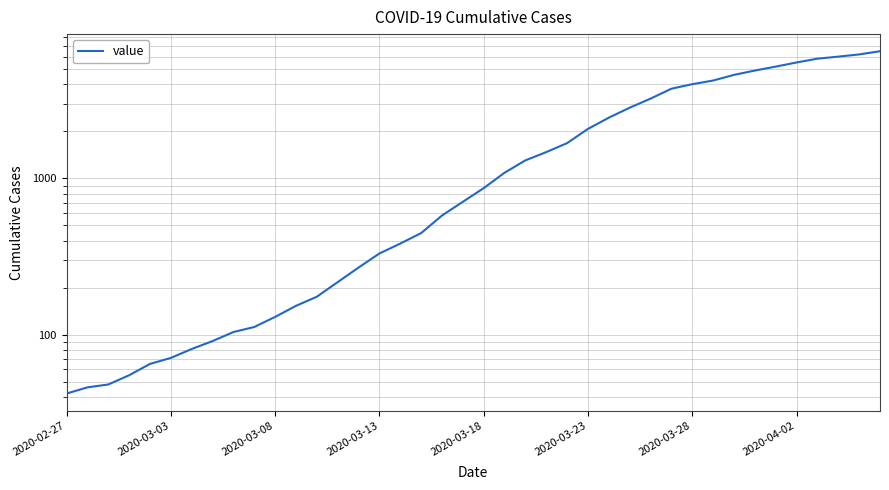

What is the change in value from 30 to 34?

+1186